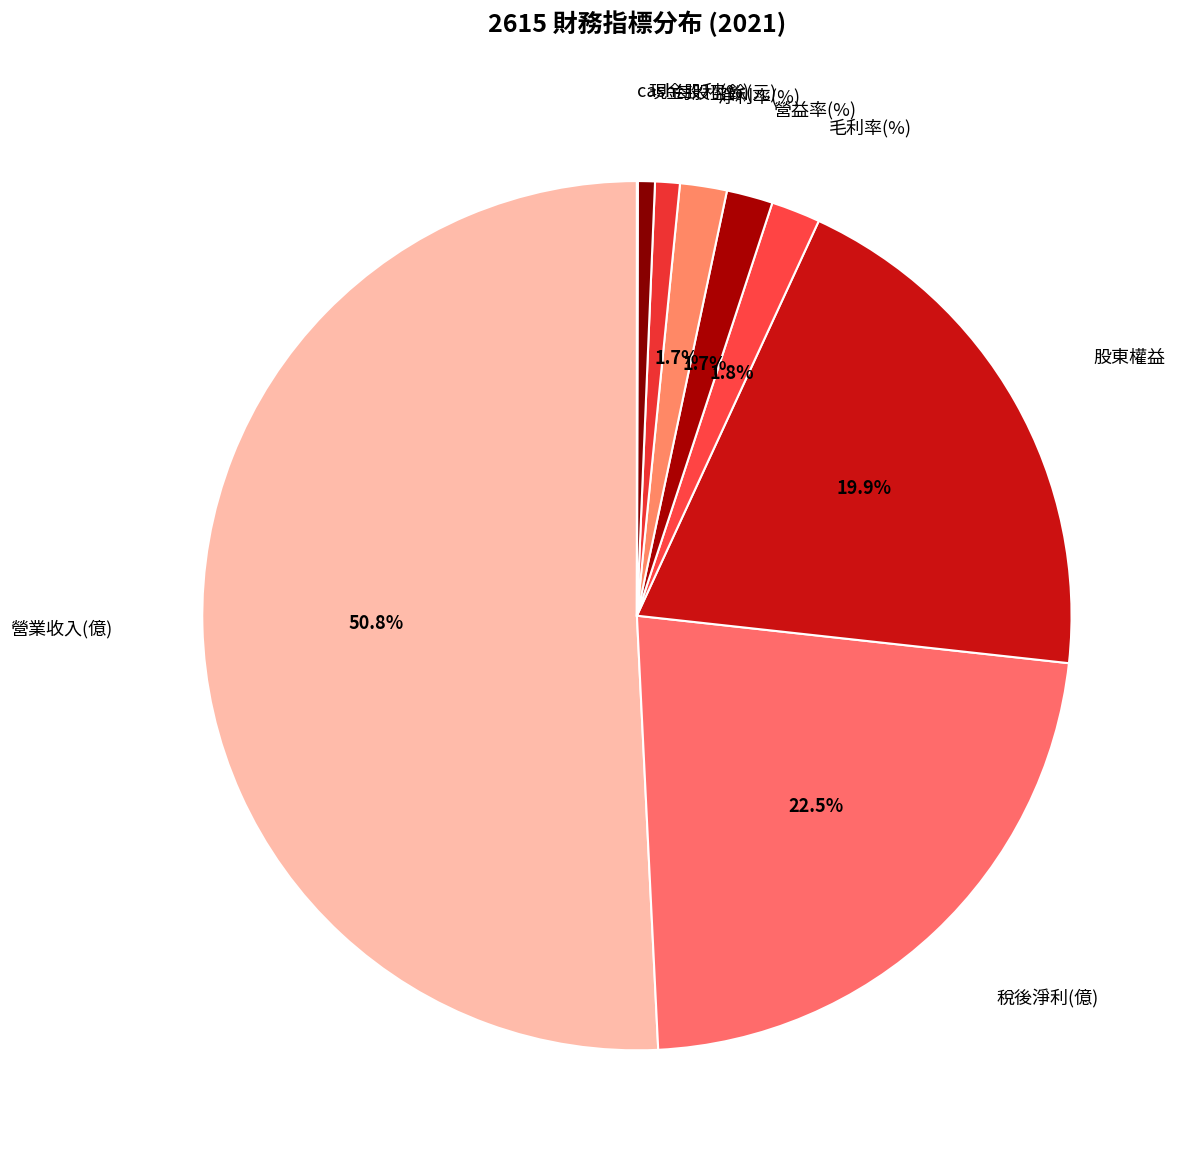

Do 毛利率(%) and 股東權益 together represent more than half of the pie?

No